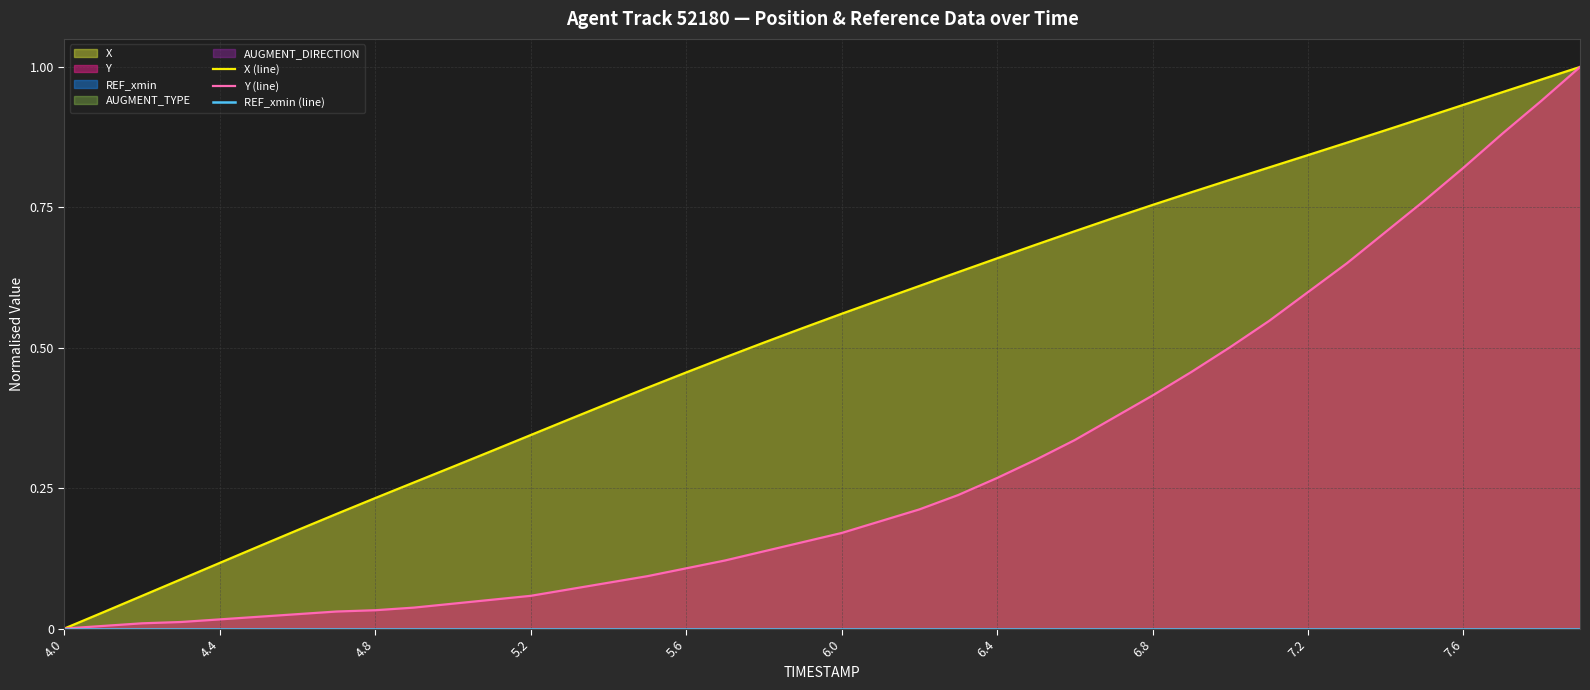

The Y (line) series shows 0.4 at 6.4. True or false?

False